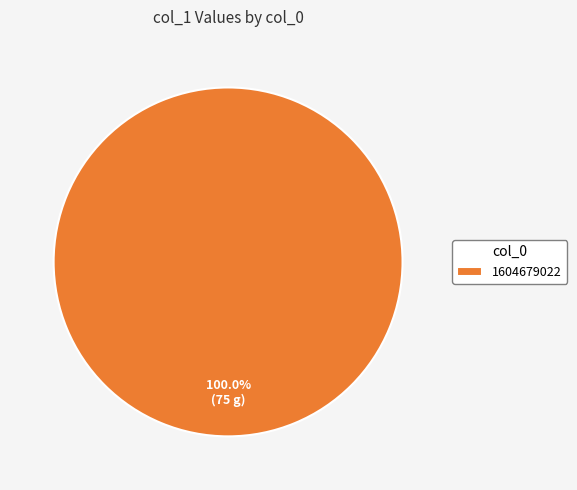

Is 1604679022 the majority of the pie?

Yes